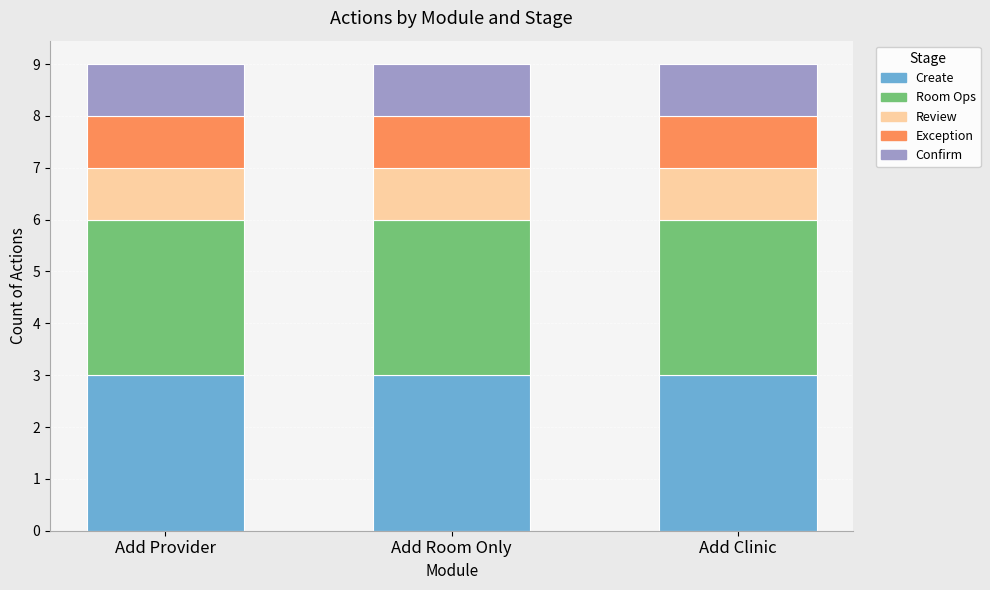

How many distinct data groups are displayed?

5